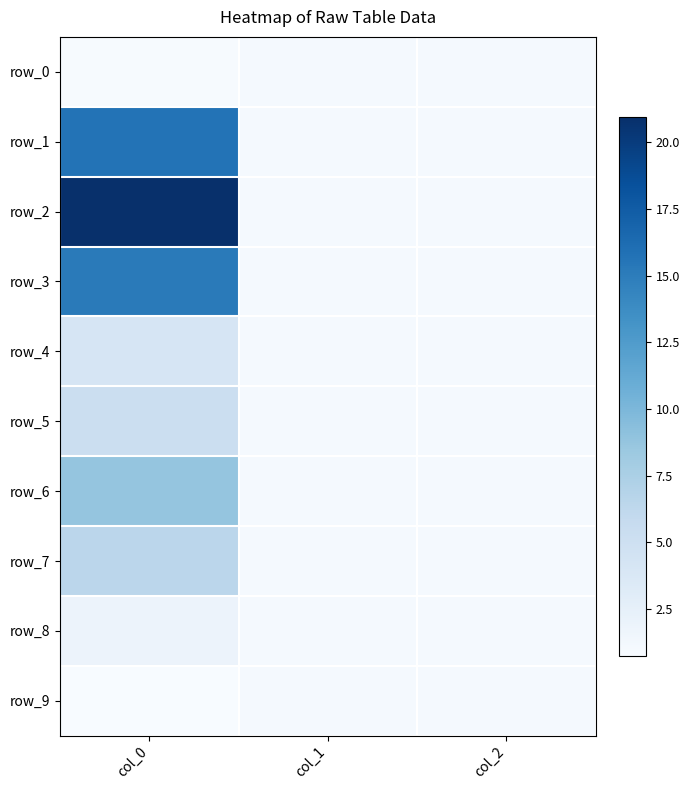

Which category has the lowest value in the row_7 series?

col_1